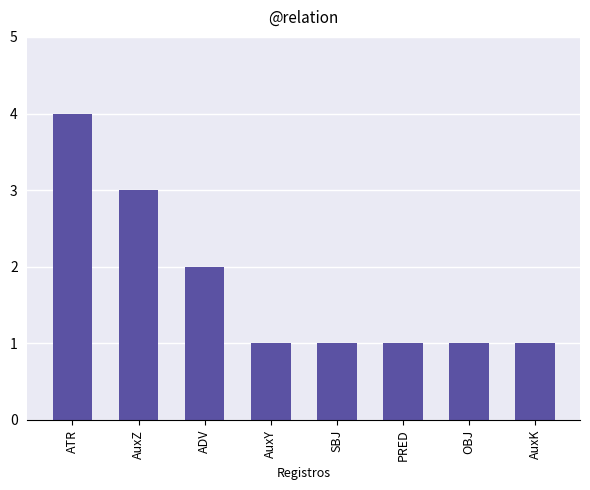

Which category has the highest value across all series?

ATR